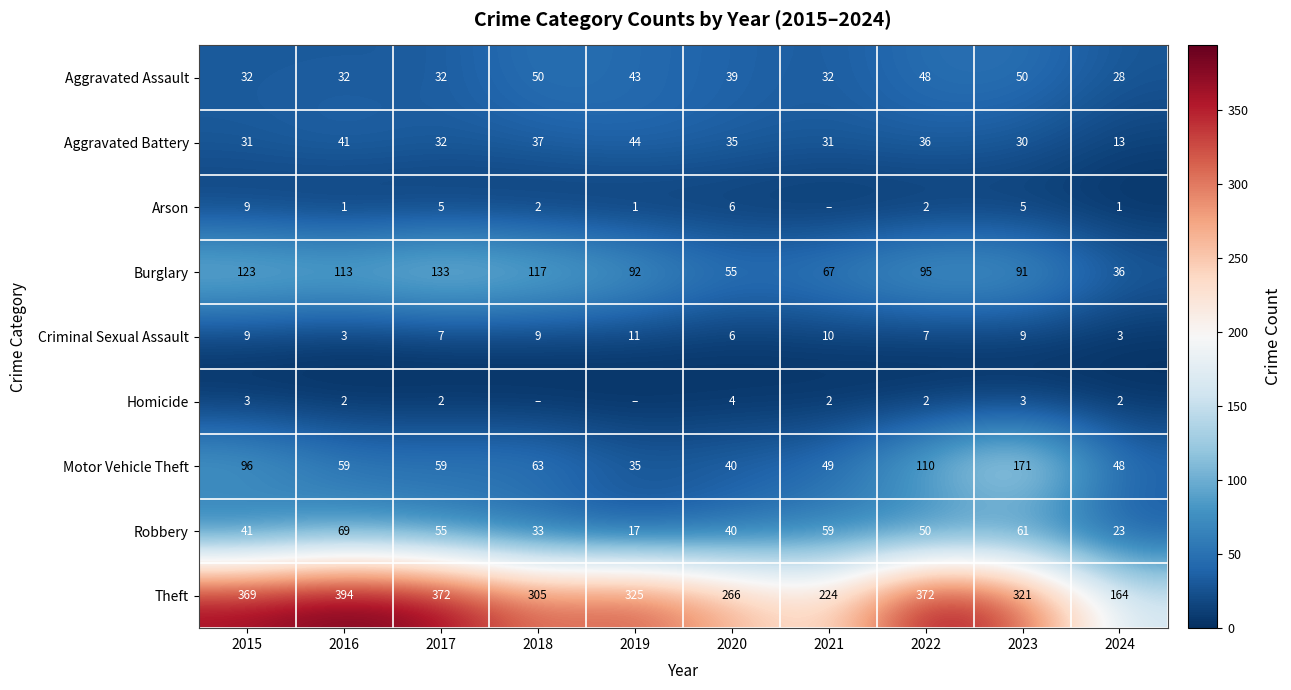

True or false: Motor Vehicle Theft has a value of 24 at 2019.

False